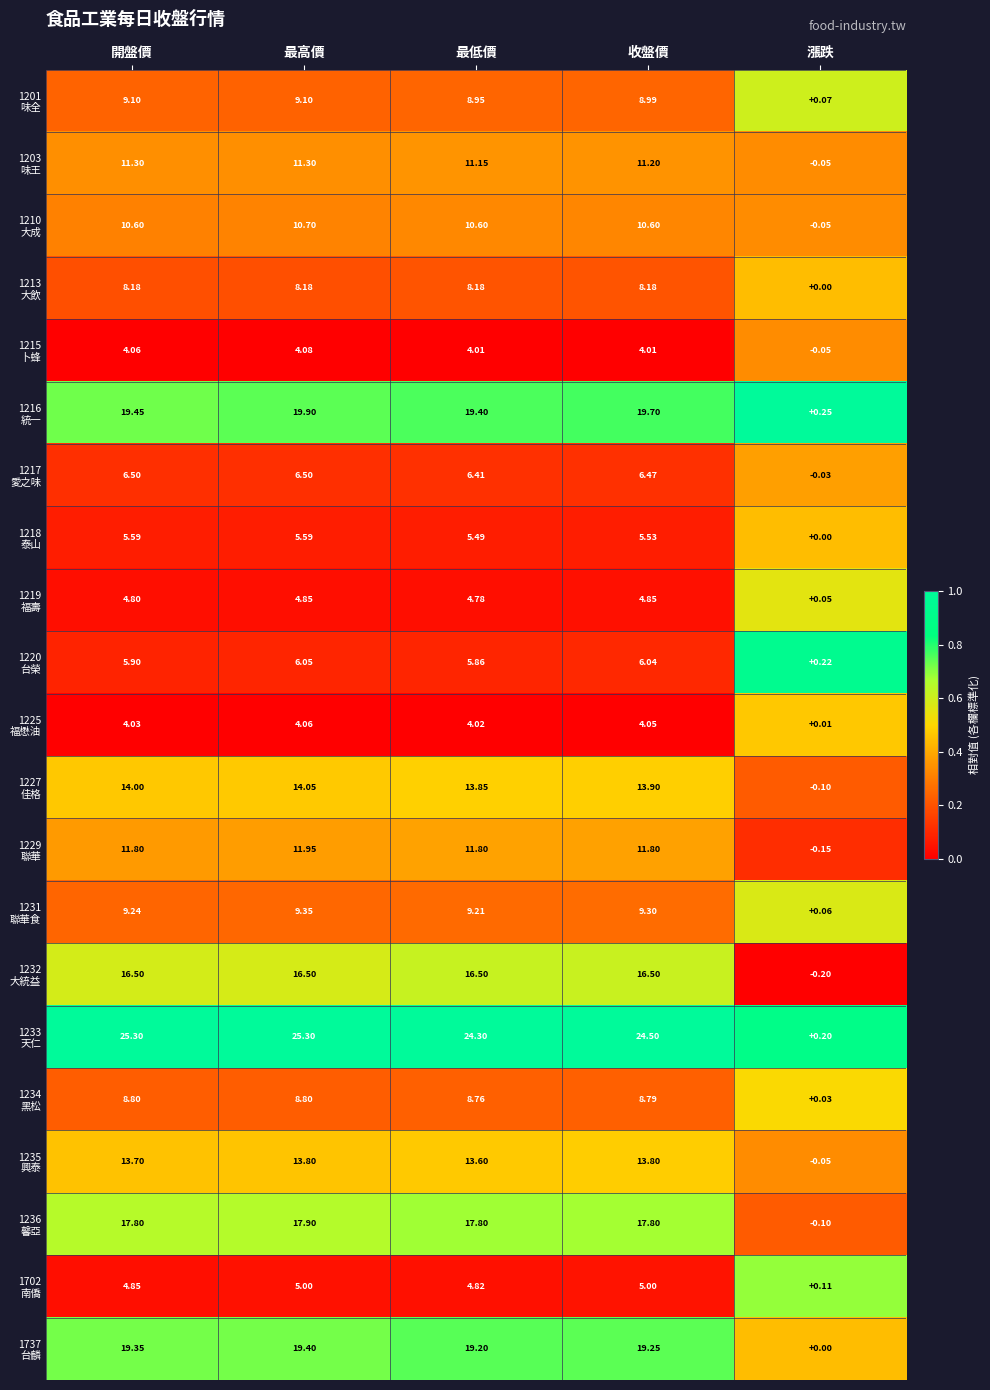

At which category is the sum across all series the highest?

最高價